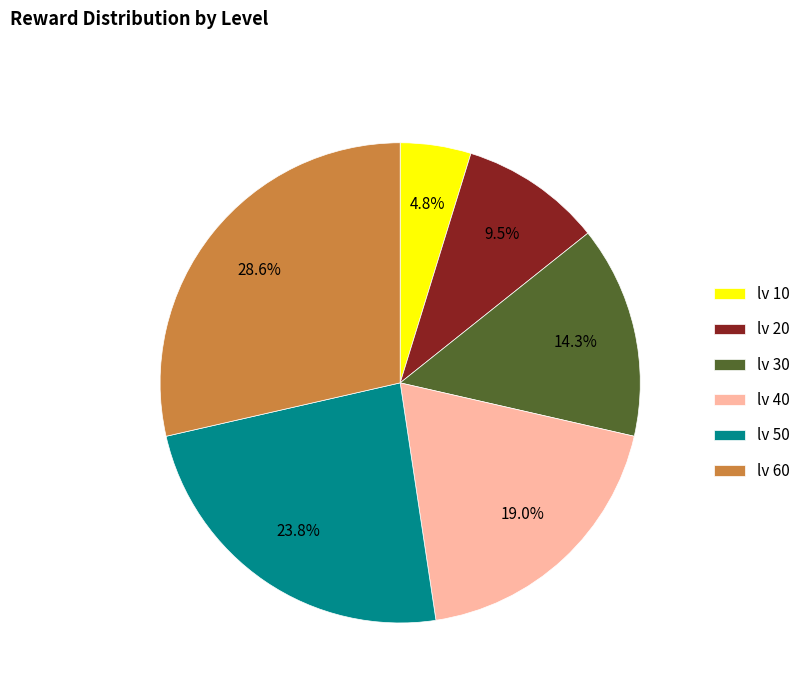

Does lv 10 account for over 50% of the chart?

No